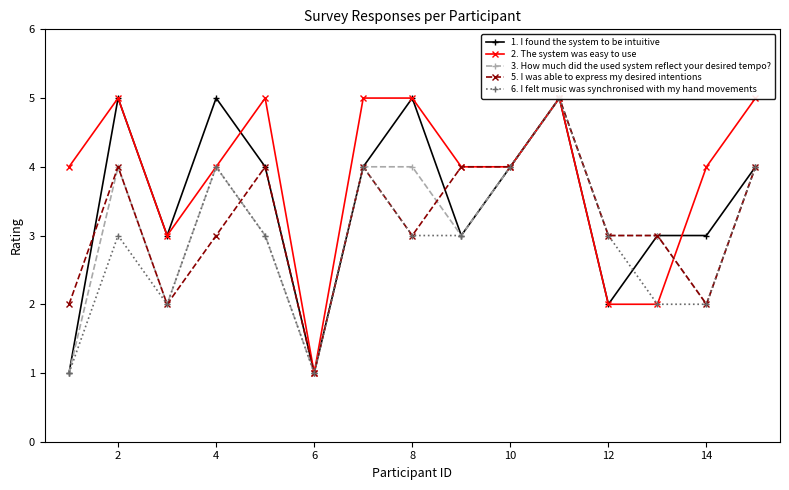

Which series has the widest spread of values?

1. I found the system to be intuitive